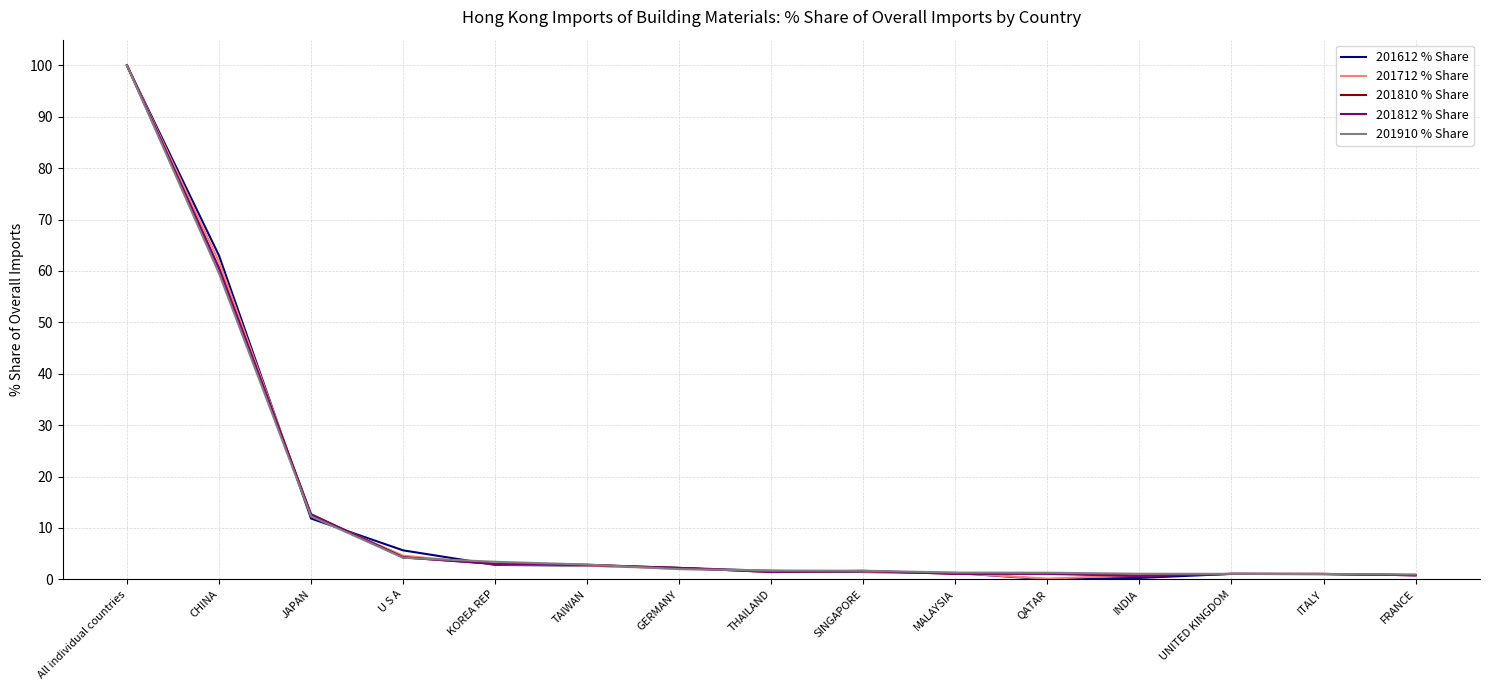

The value of 201812 % Share at All individual countries is 28.1. True or false?

False